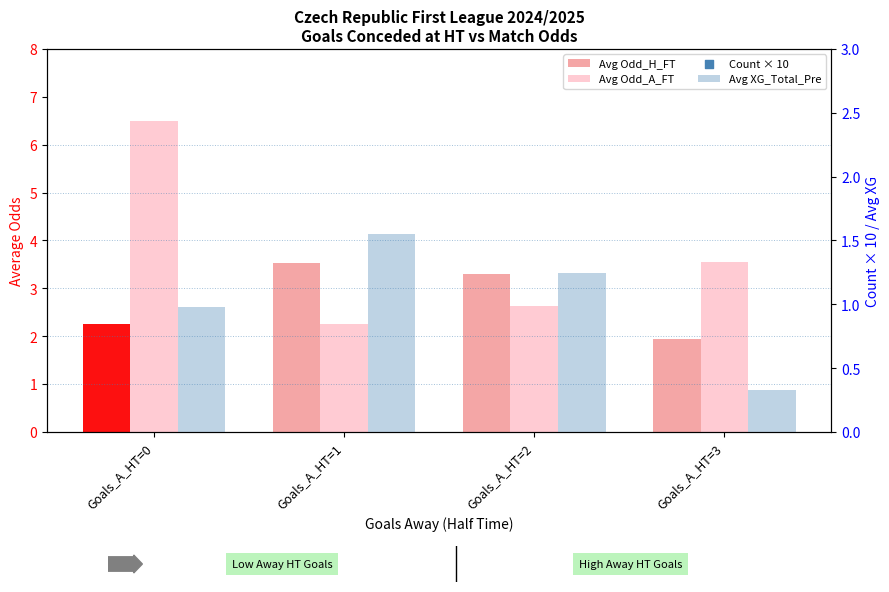

Which series contains the lowest Y value?

Avg XG_Total_Pre